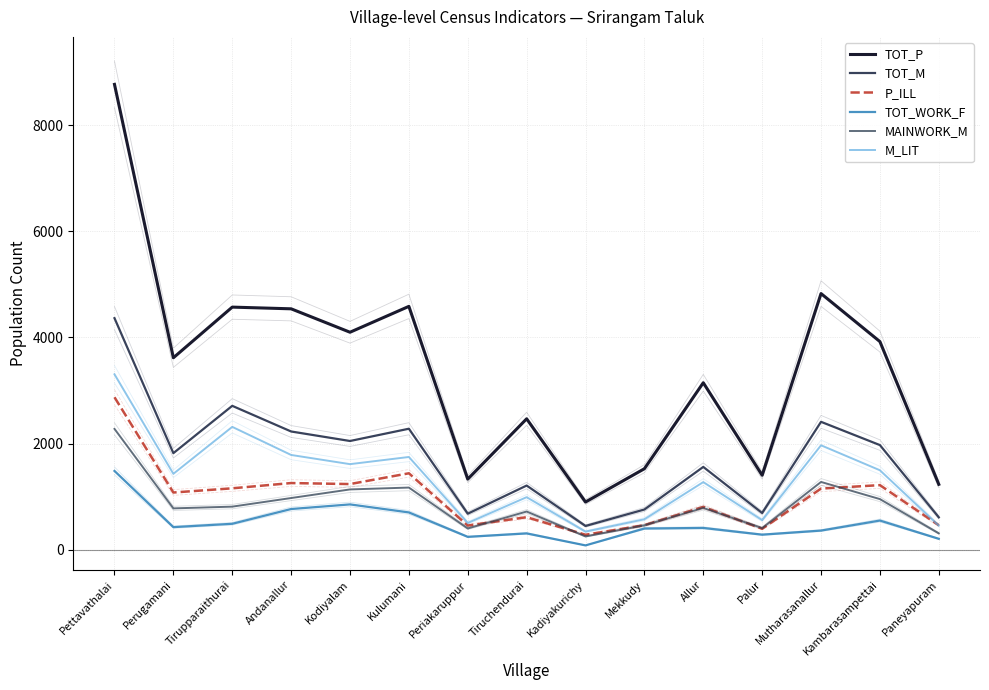

What is the maximum value shown in the chart?

8766